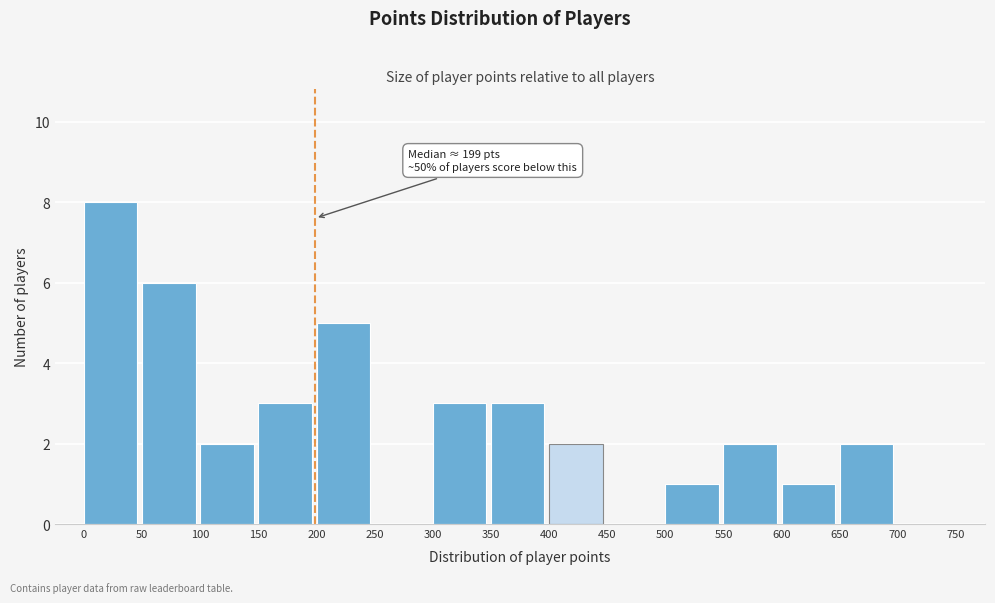

Over which range of the x-axis is the bar tallest?

0 to 50